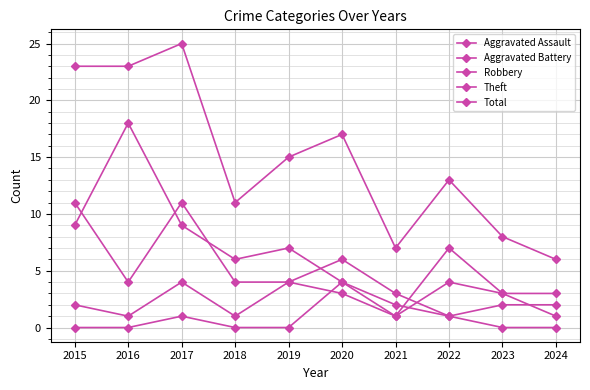

True or false: Aggravated Assault and Total cross at least once.

False